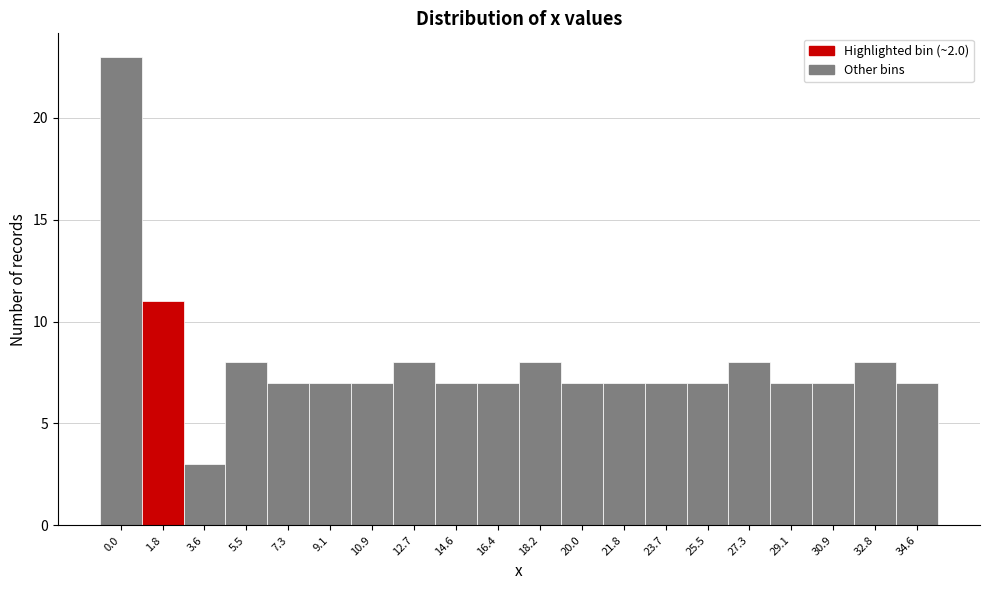

Reading left to right, extract all data points from this chart.

23	11	3	8	7	7	7	8	7	7	8	7	7	7	7	8	7	7	8	7